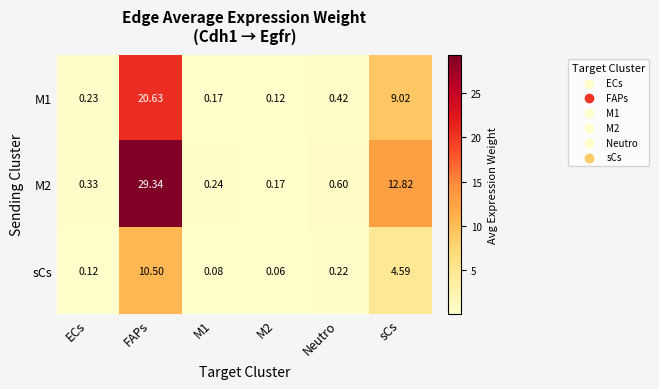

At which category is the sum across all series the highest?

FAPs